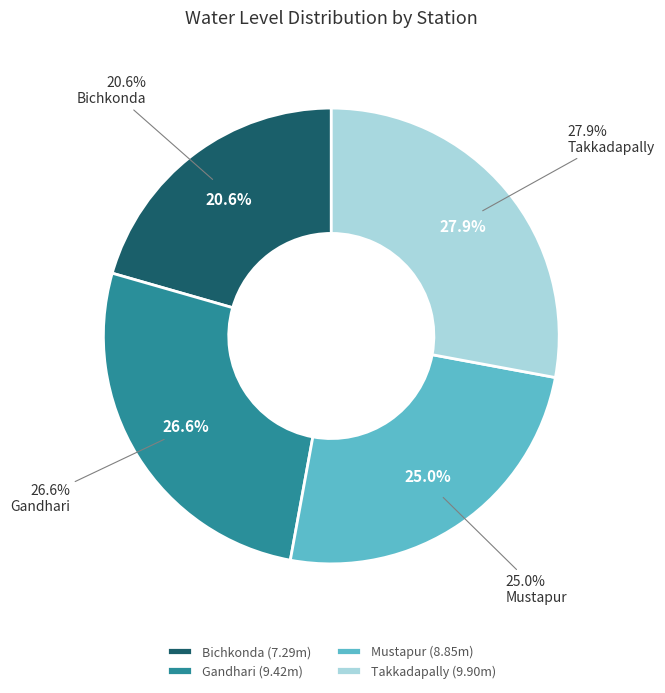

The Bichkonda slice represents 15% of the pie. True or false?

False